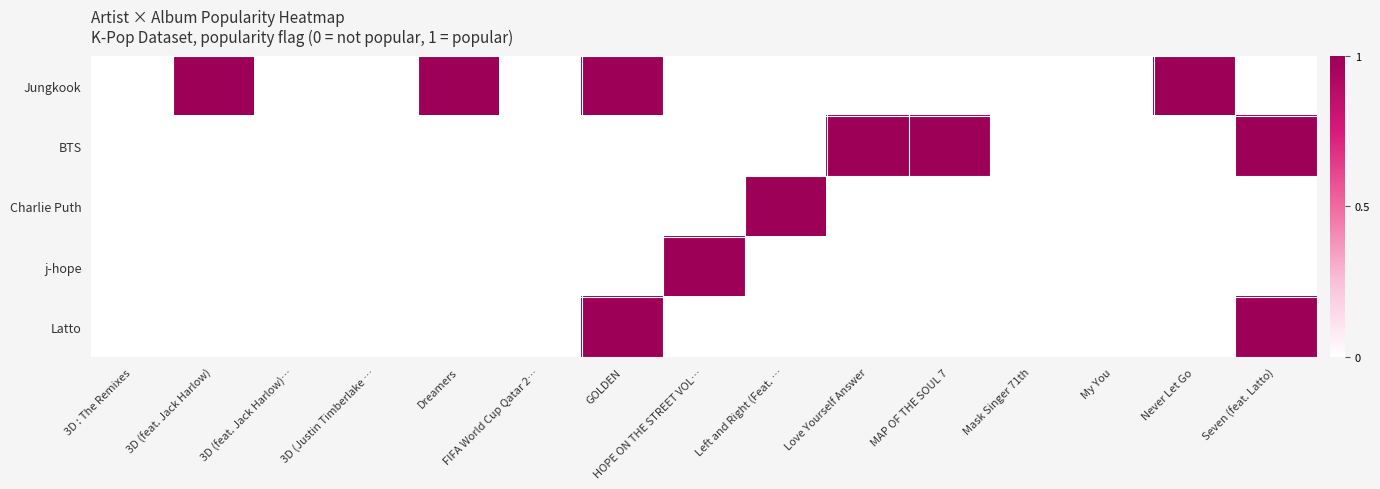

At how many categories does at least one series exceed 0?

9